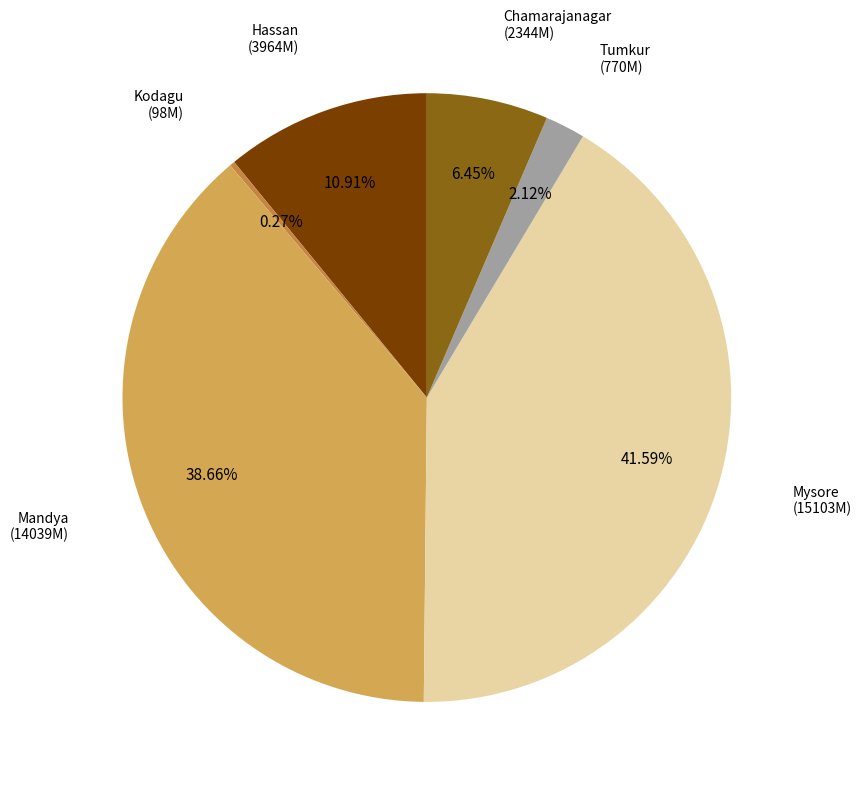

To the nearest percent, what is the difference between the largest and smallest slice percentages?

41%